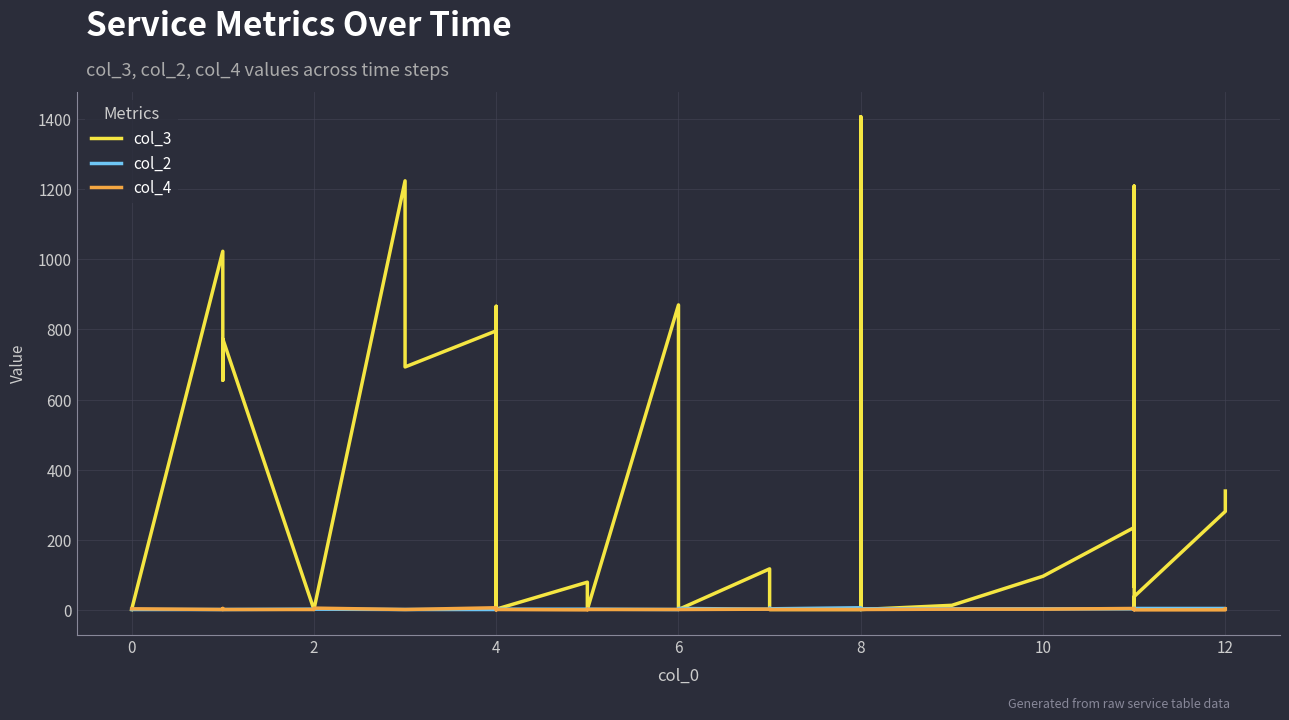

Between 17 and 32, which series saw the biggest shift?

col_3